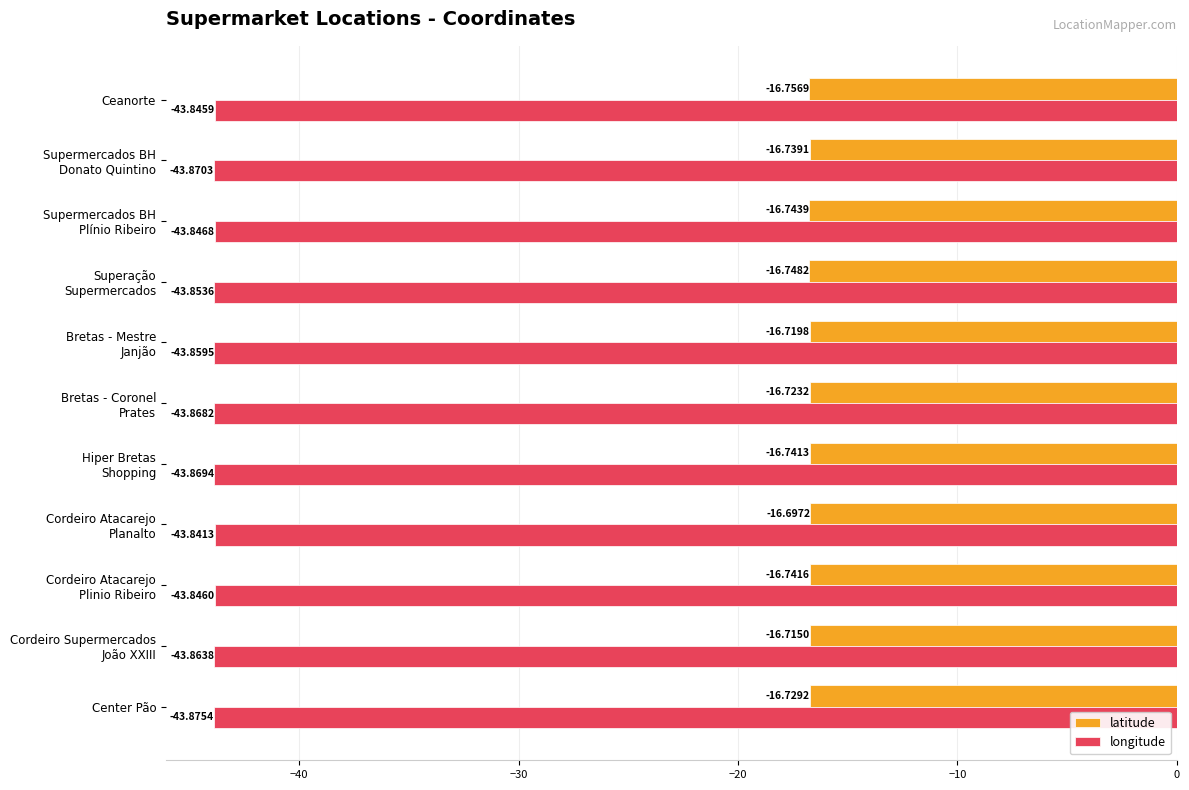

What are all the series names shown in the legend?

latitude, longitude